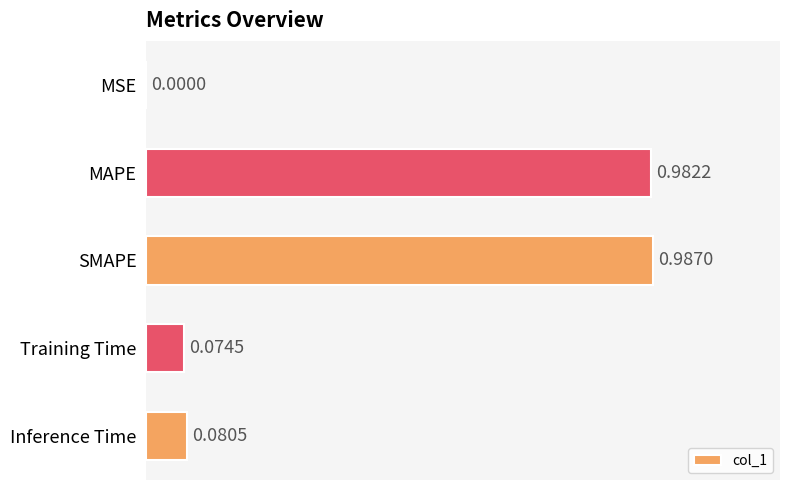

What is the sum of all values?

2.1